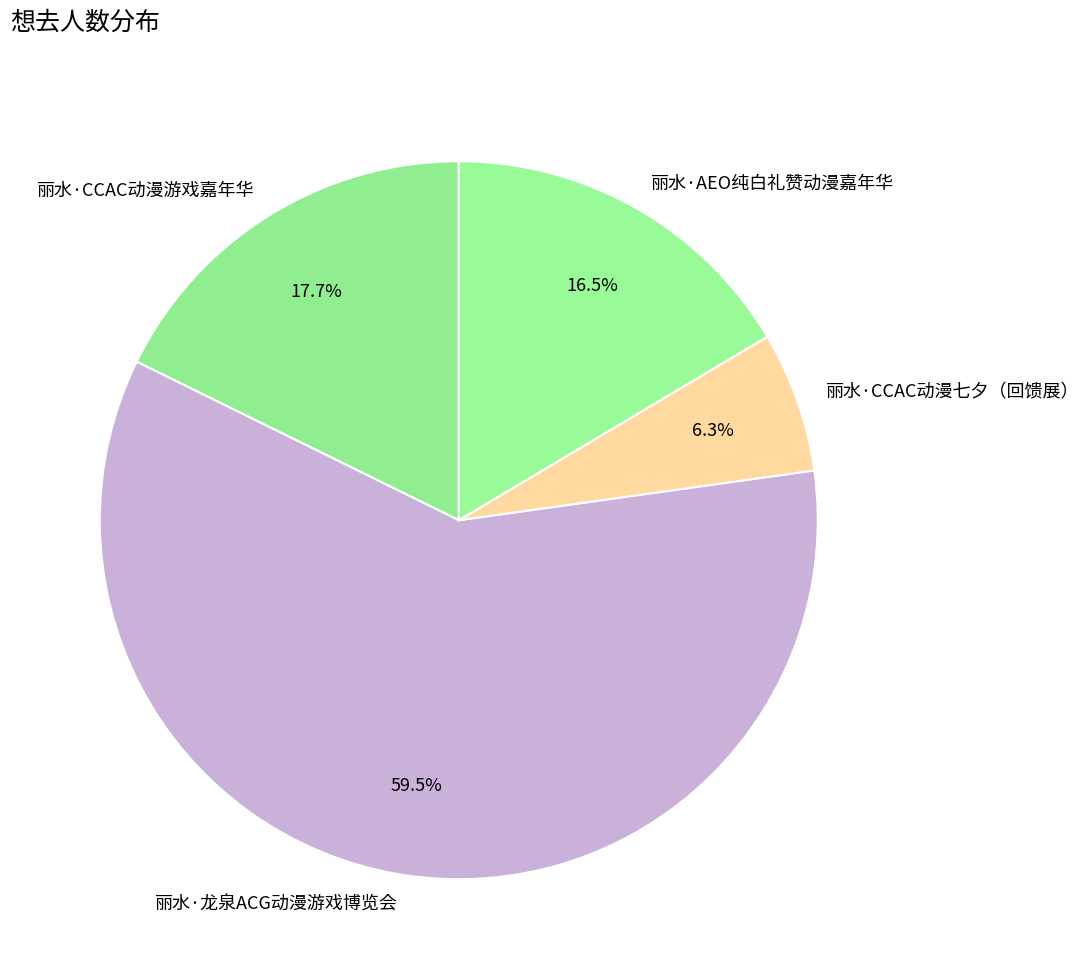

Combined, do 丽水·AEO纯白礼赞动漫嘉年华 and 丽水·CCAC动漫七夕（回馈展） account for over 50%?

No